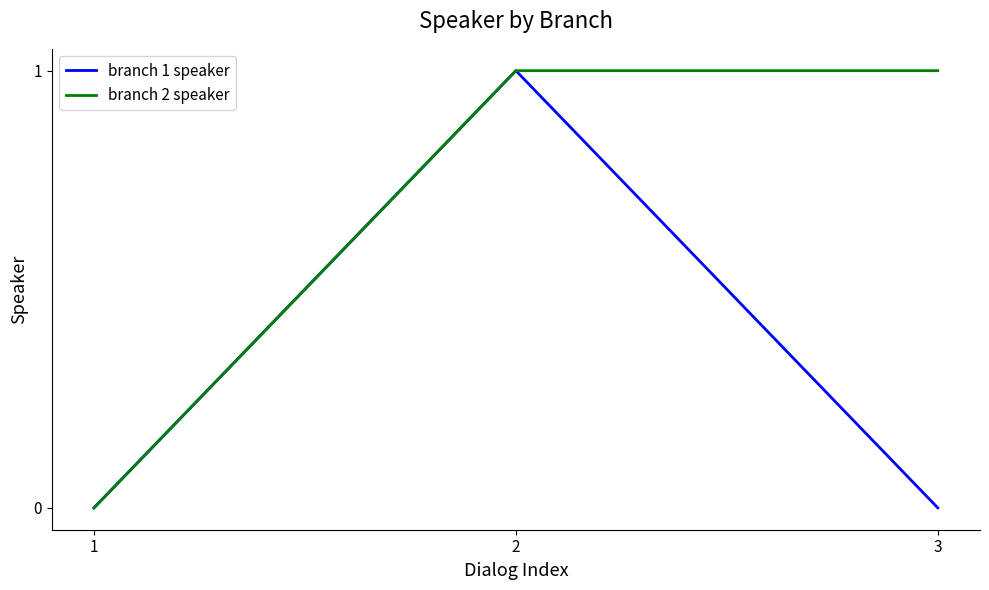

What are all the series names shown in the legend?

branch 1 speaker, branch 2 speaker